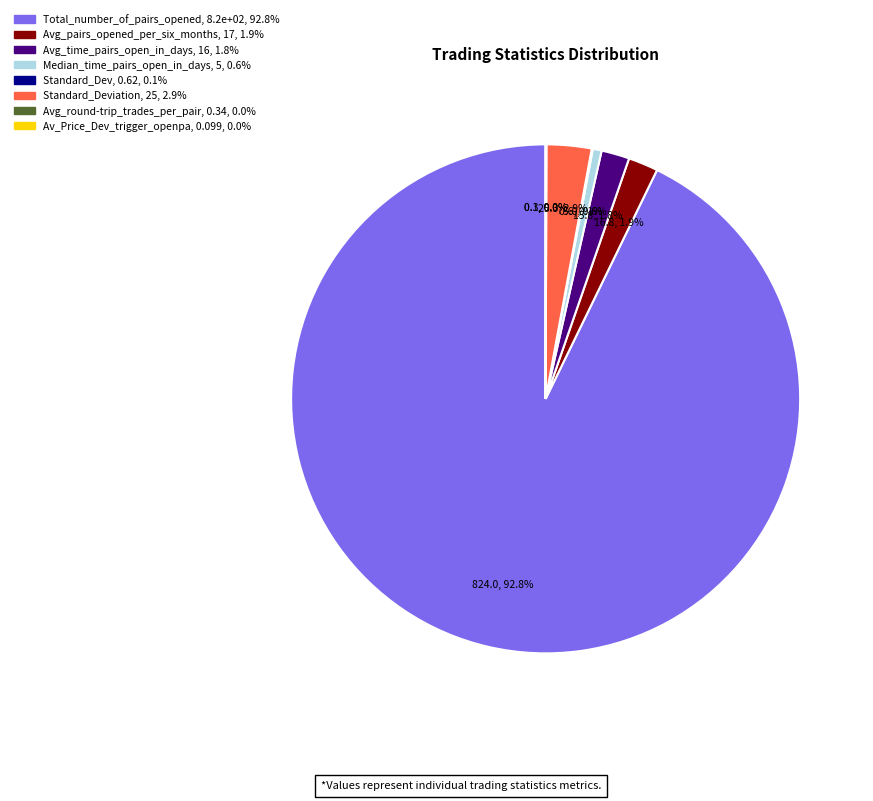

Is there a majority slice in this chart?

Yes